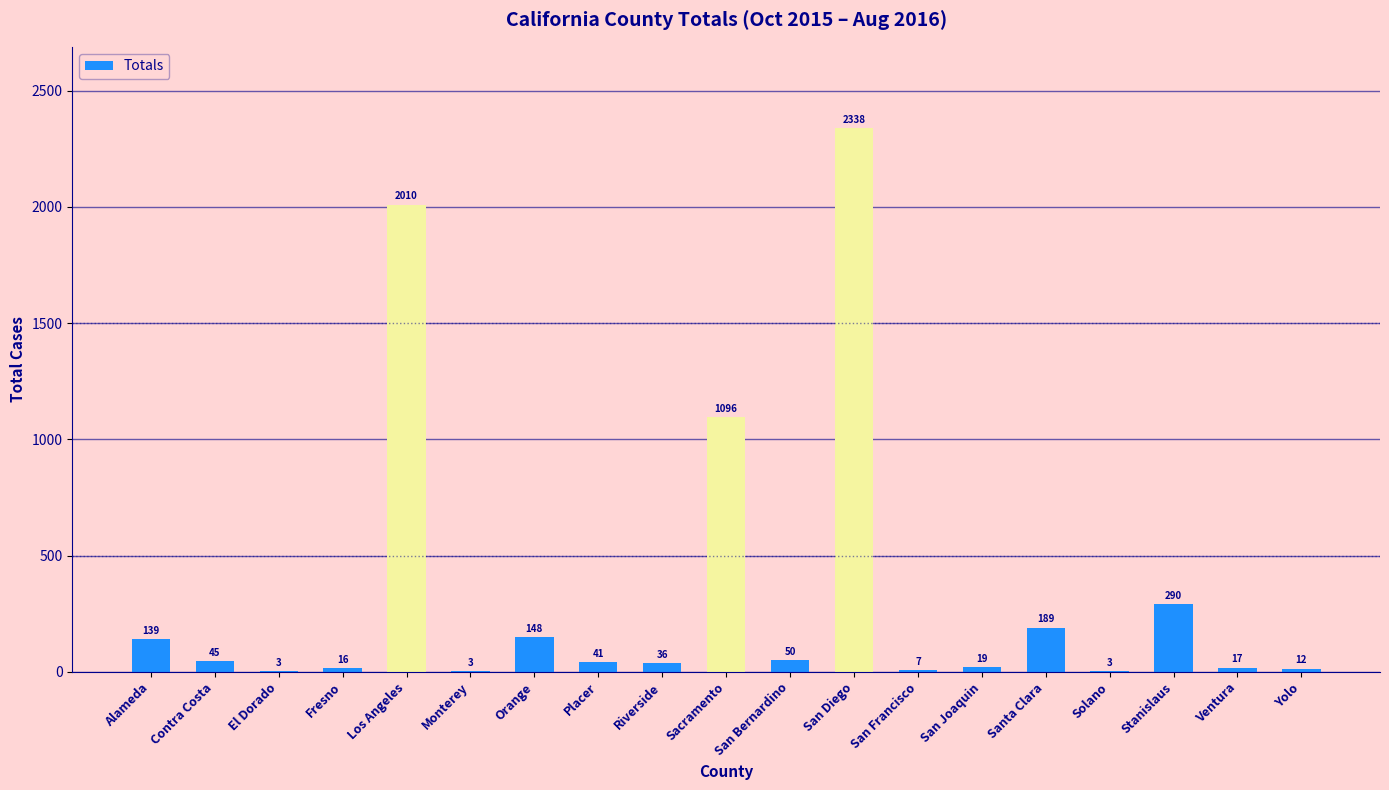

Which label corresponds to the largest value in the chart?

San Diego